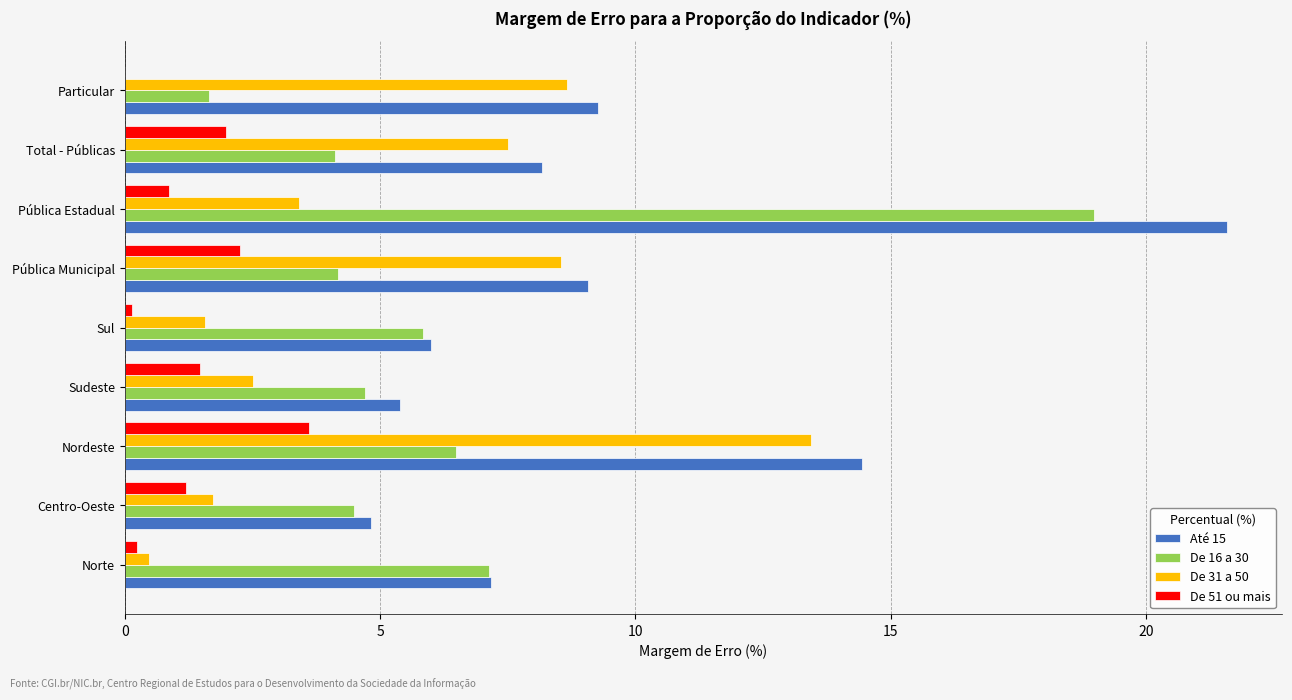

The De 31 a 50 series shows 8.5 at Pública Municipal. True or false?

True